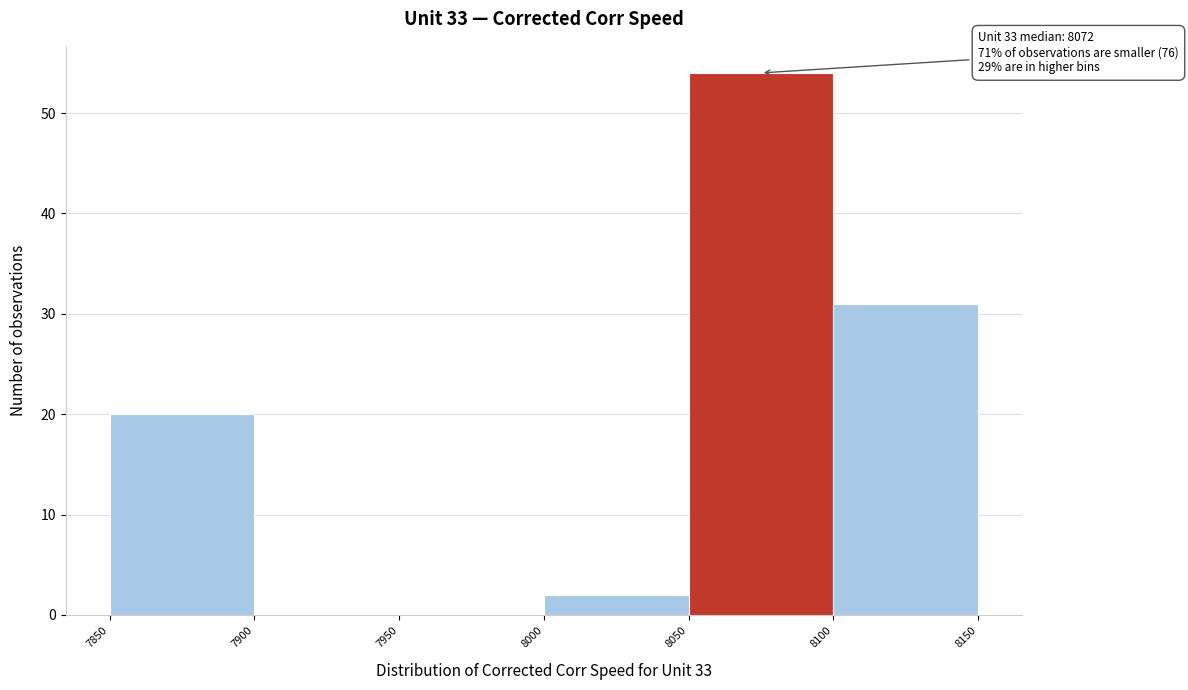

Which range on the x-axis has the tallest bar?

8050 to 8100